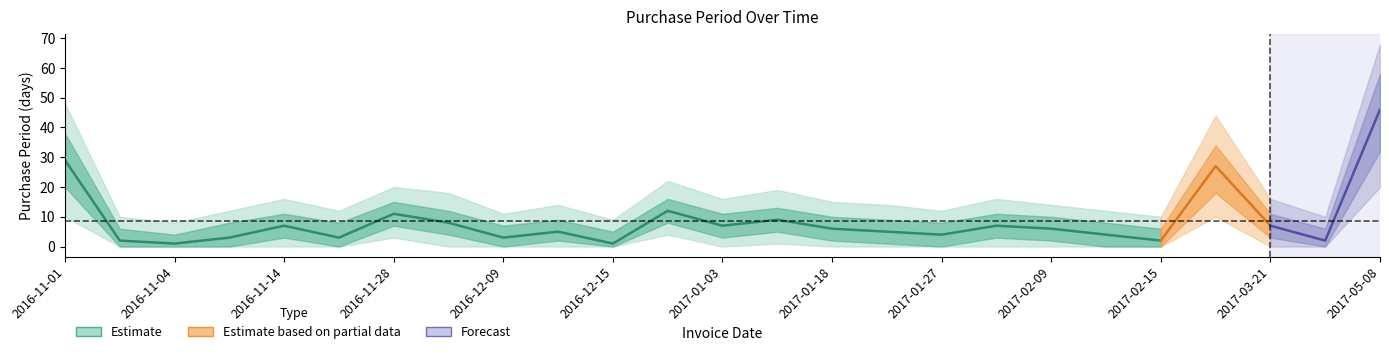

Is it true that lower2 equals 0 at 2016-11-03?

True